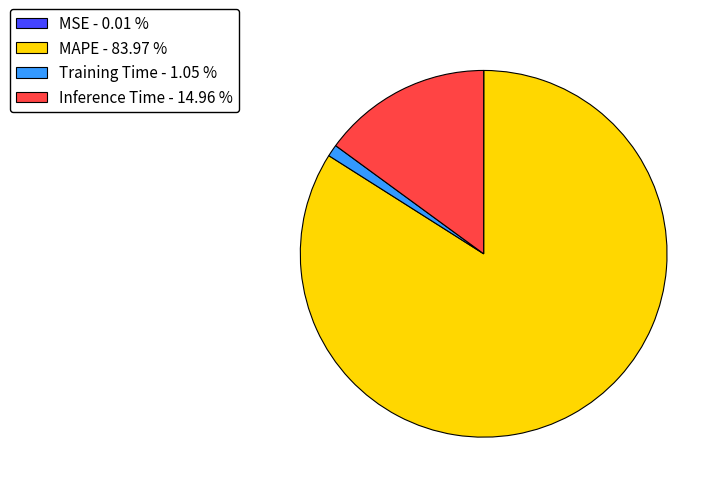

Do Training Time - 1.05 % and Inference Time - 14.96 % together represent more than half of the pie?

No